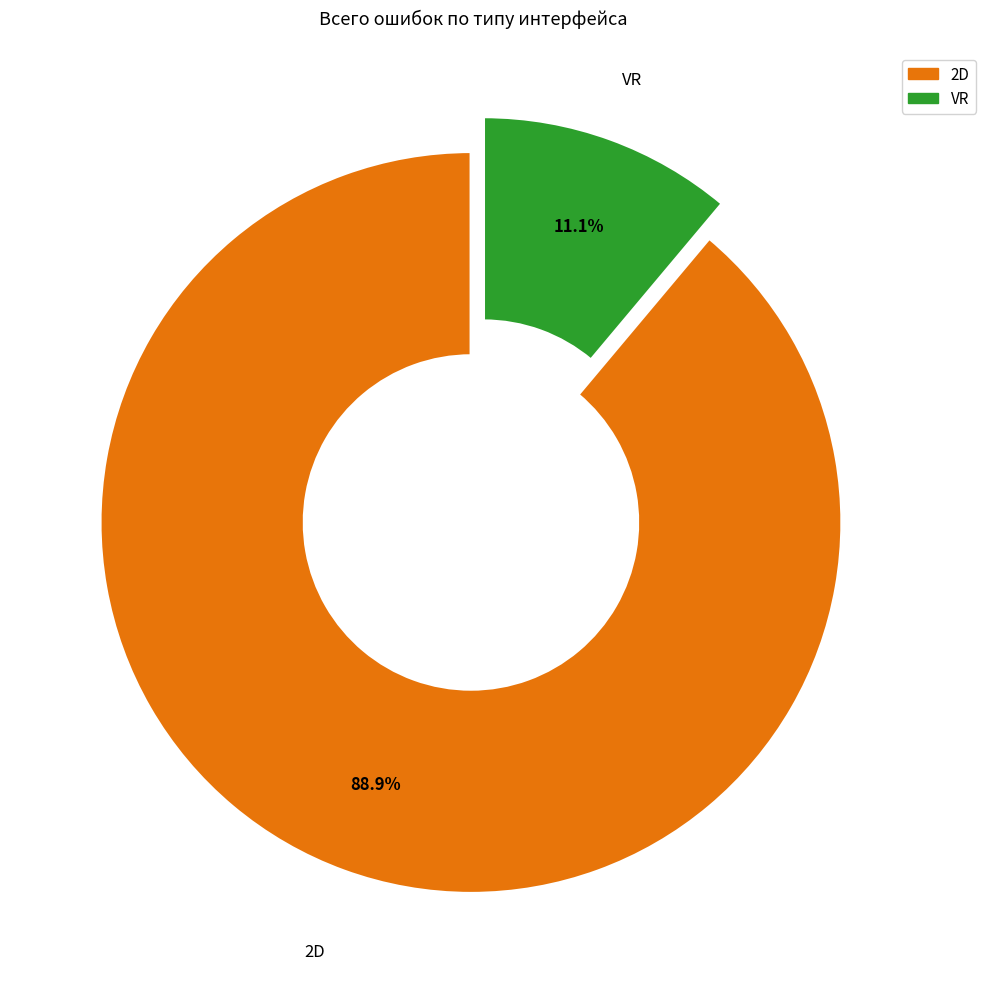

Is there any slice that represents more than half of the pie?

Yes